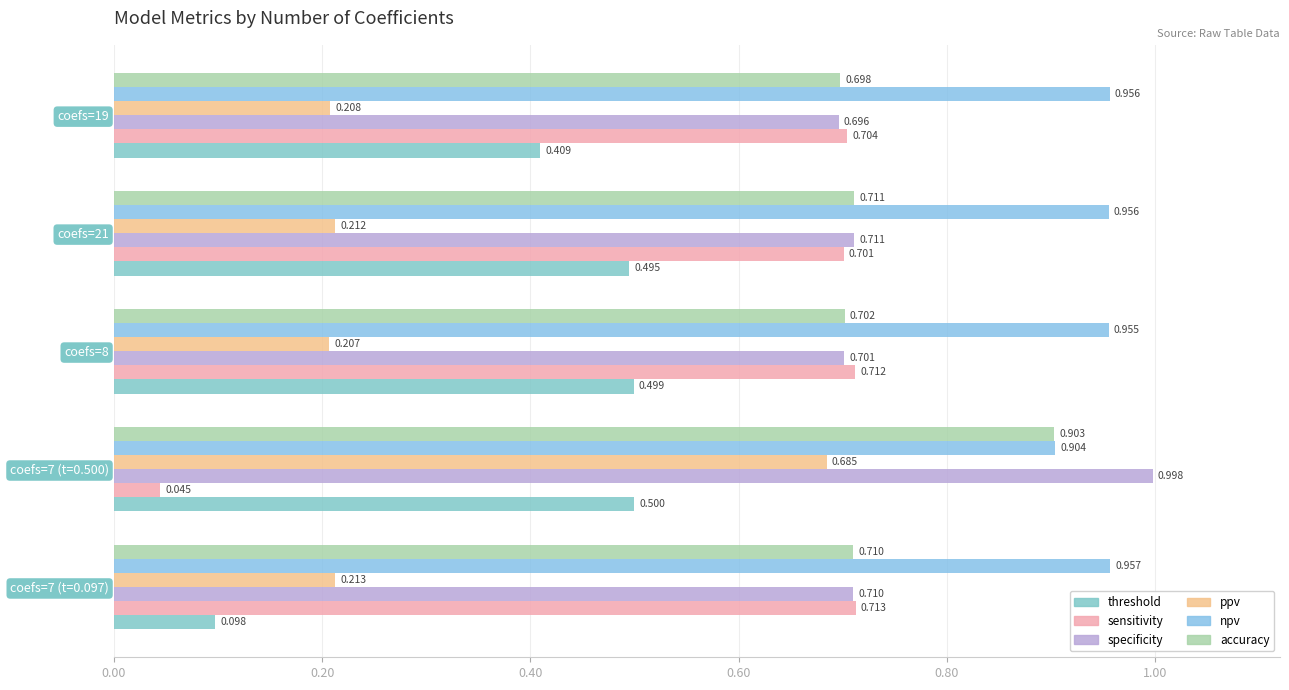

List the series in order of their peak value, highest first.

specificity, npv, accuracy, sensitivity, ppv, threshold